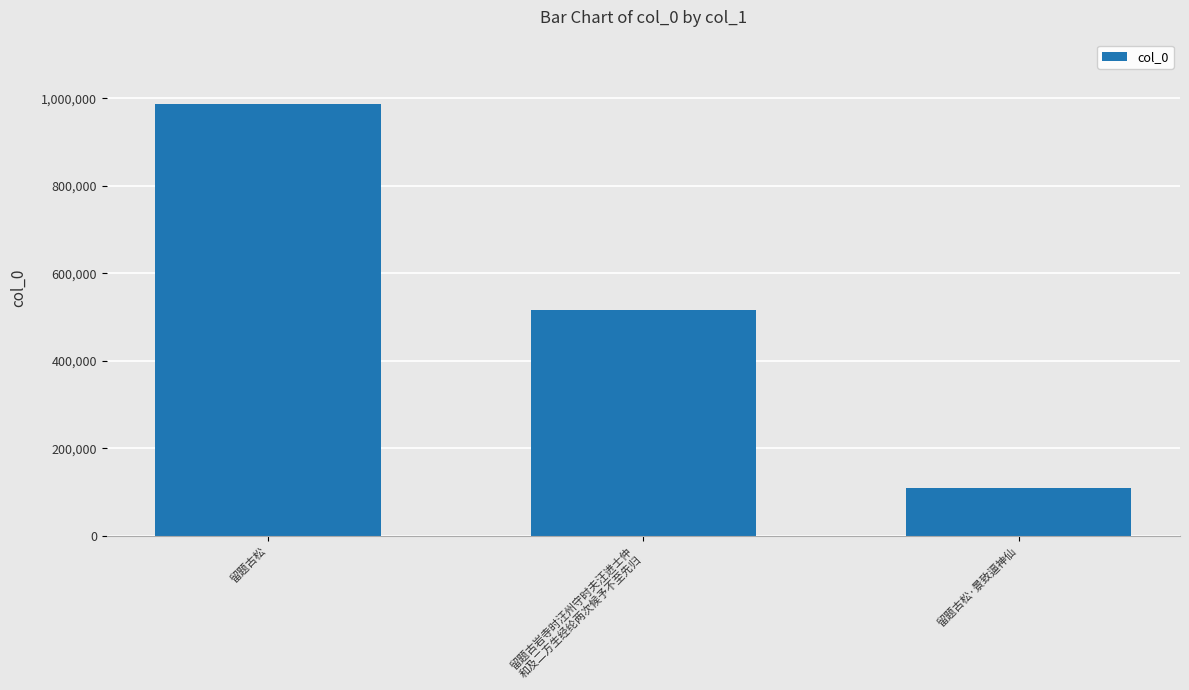

Reading left to right, transcribe all the data shown in this chart.

留题古松=985949	留题古岩寺时汪州守时夫汪进士仲
和及二方生经纶两次候予不至先归=515194	留题古松·景致逼神仙=109010